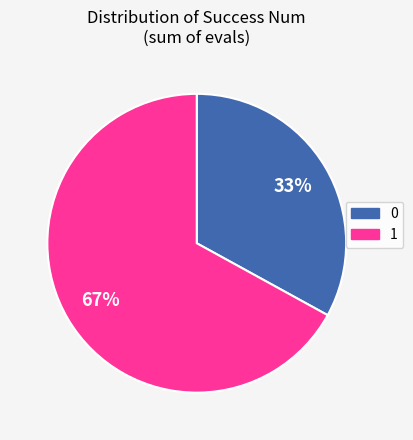

Count the number of slices in the pie.

2